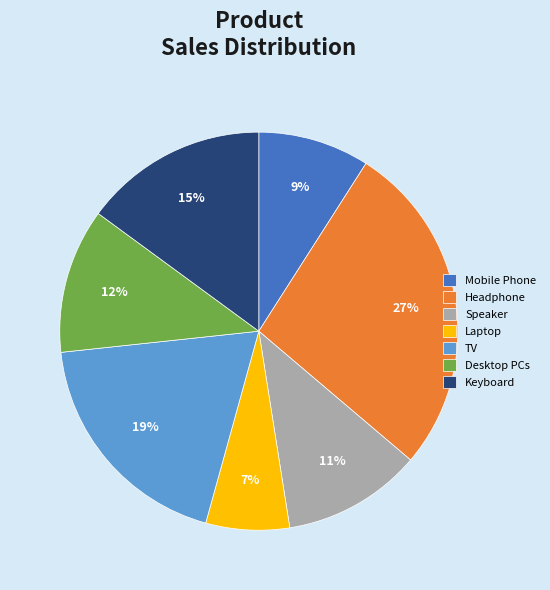

What percentage is the Headphone slice, to the nearest percent?

27%